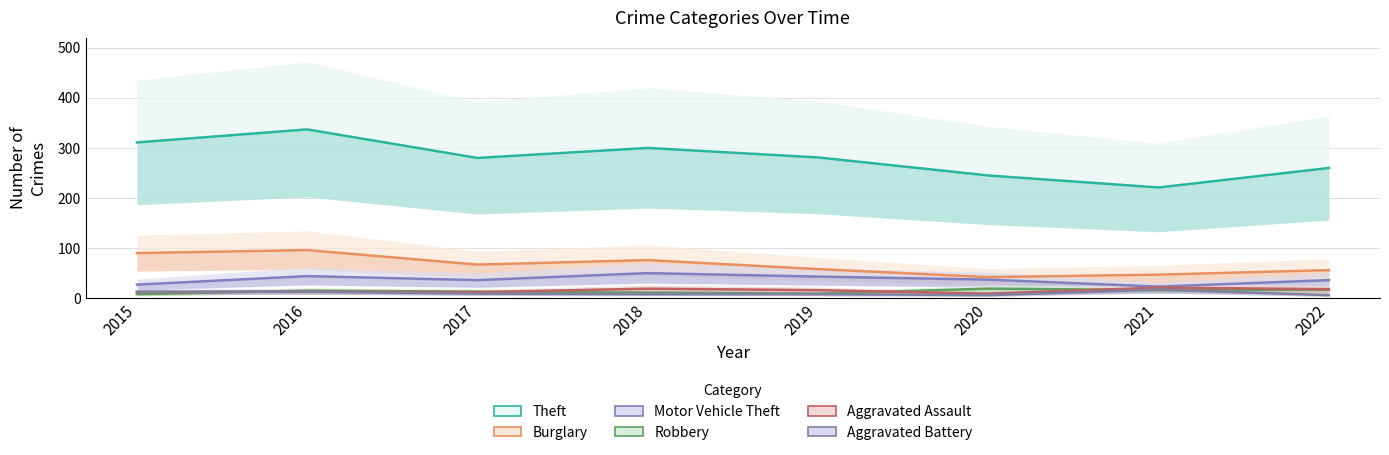

What is the value of the Theft point at the 4th from the left?

300